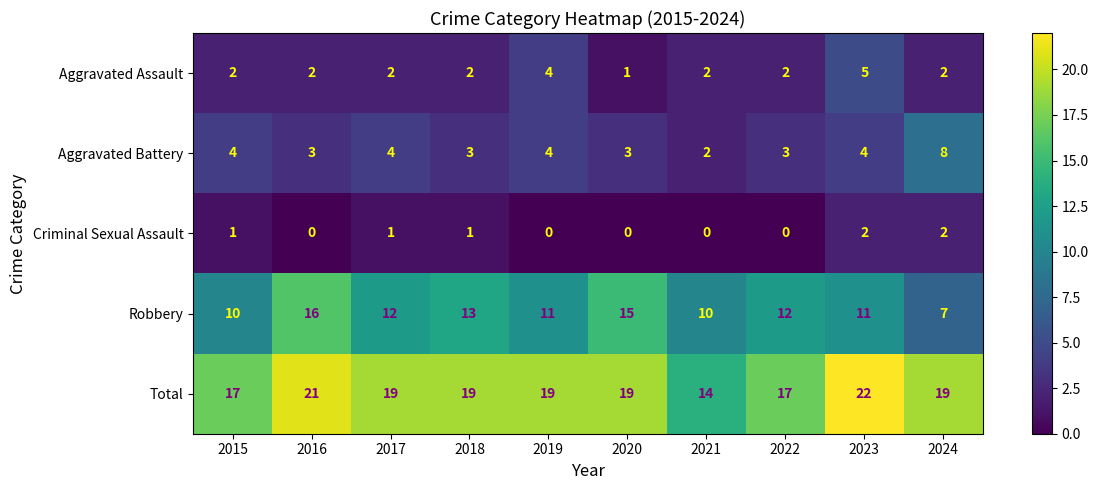

What is the total value across all series at 2017?

38